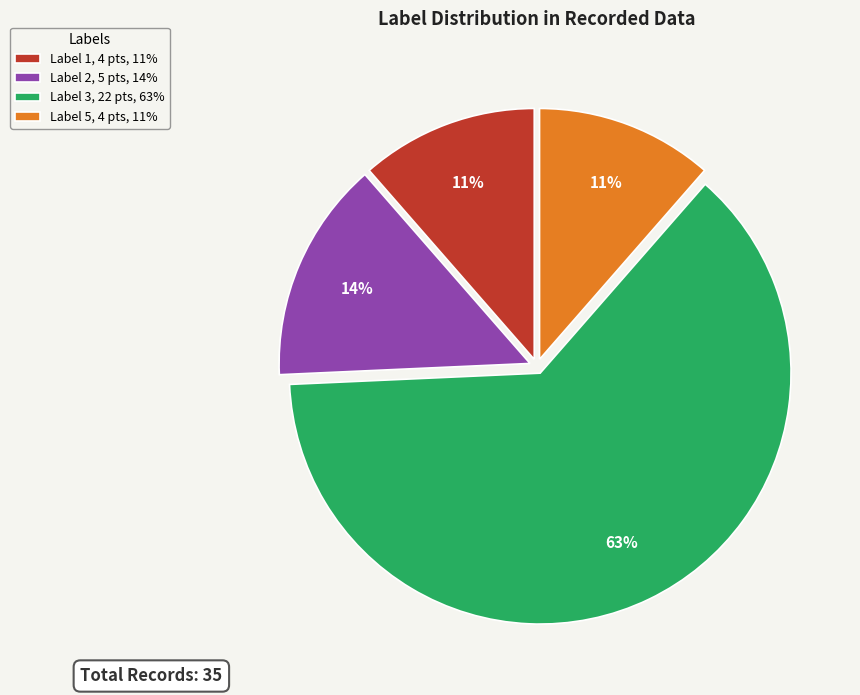

Which slice is the largest?

Label 3, 22 pts, 63%